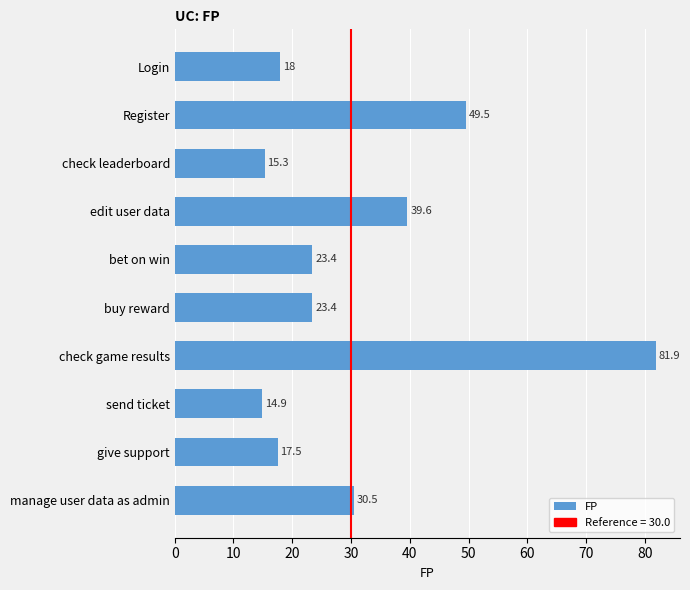

What is the value of the 6th bar from the top?

23.4